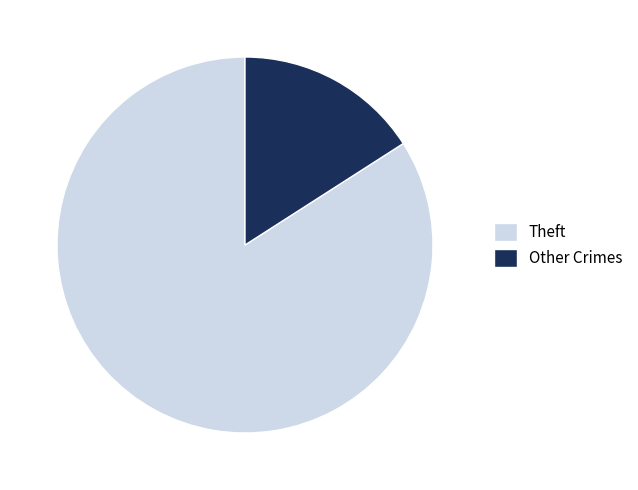

How many segments does this pie chart have?

2